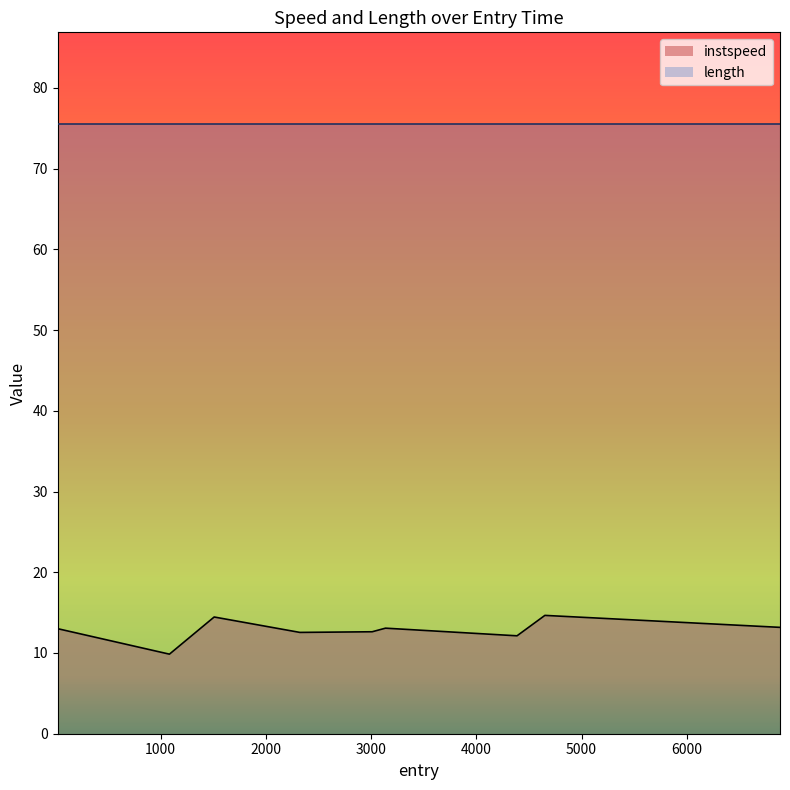

Is it true that the value at 3009.508274627696 is 21.5?

False